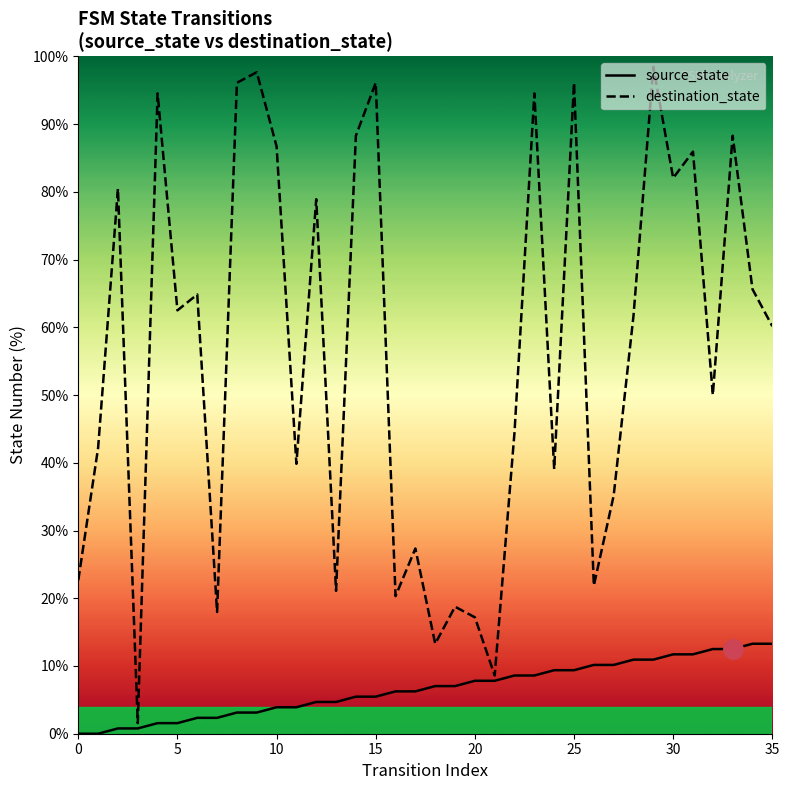

What is the total value across all series at 17?

33.6